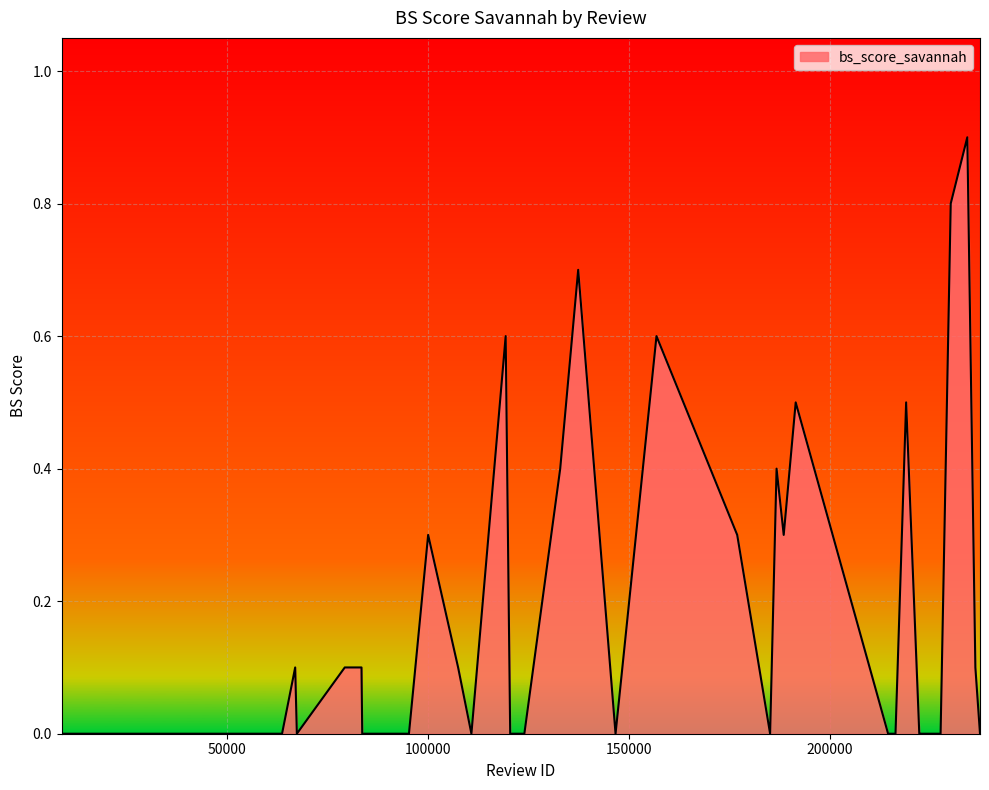

How many series are shown in this chart?

1